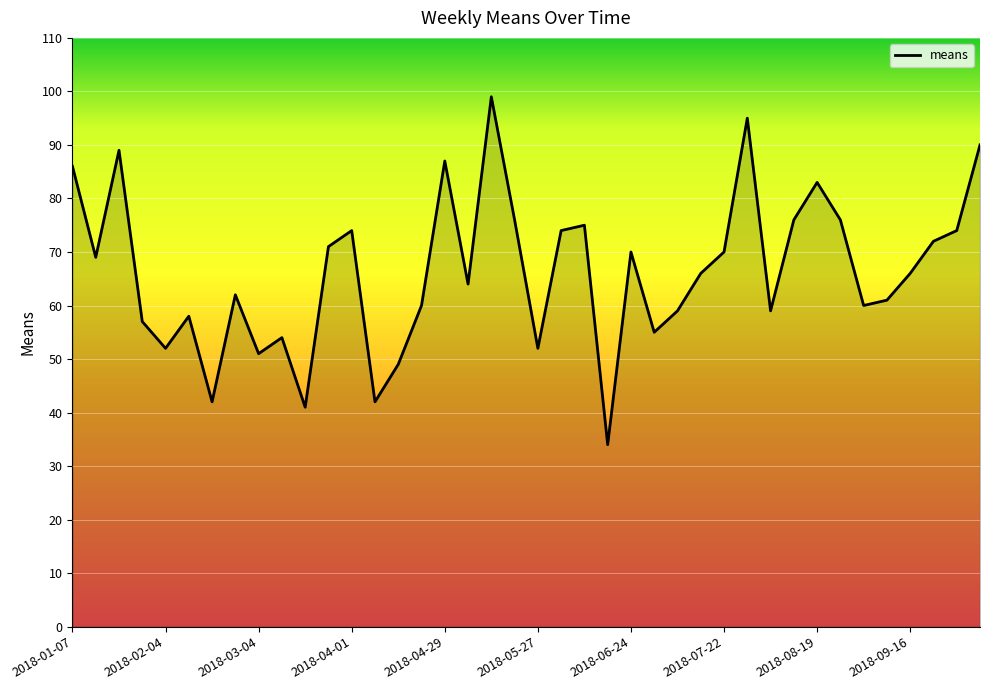

What is the smallest value displayed?

34